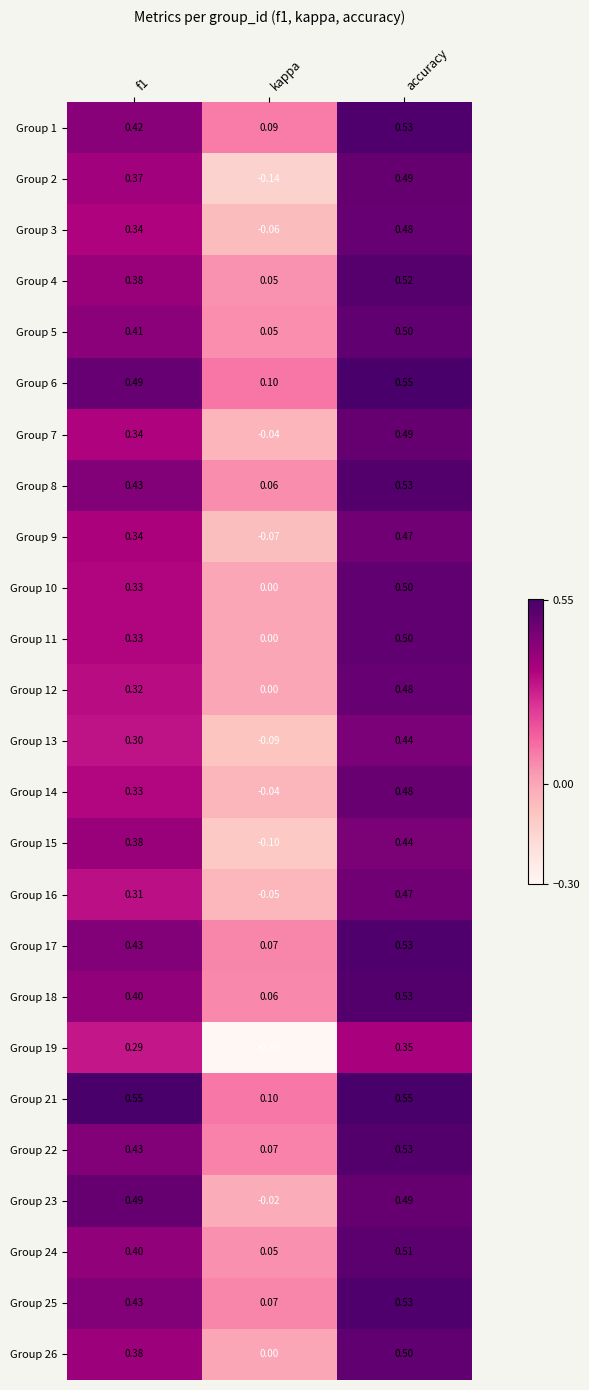

Where is Group 17 nearest to the value 0?

kappa